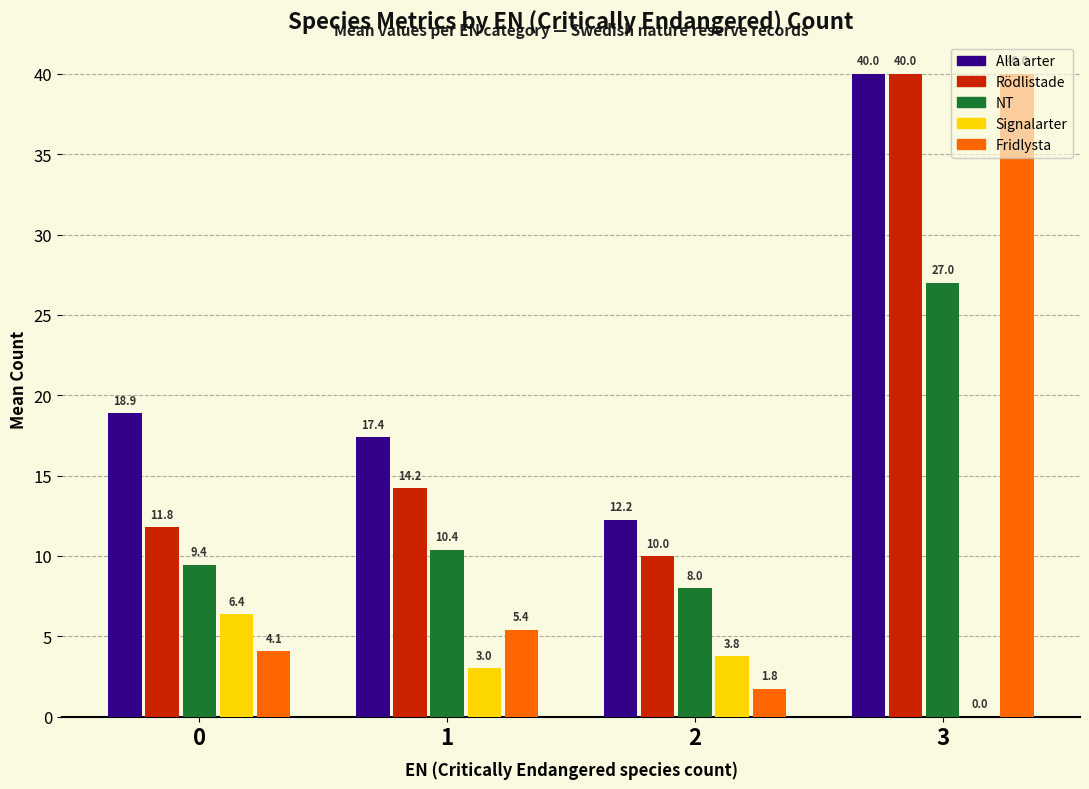

How many distinct data groups are displayed?

5